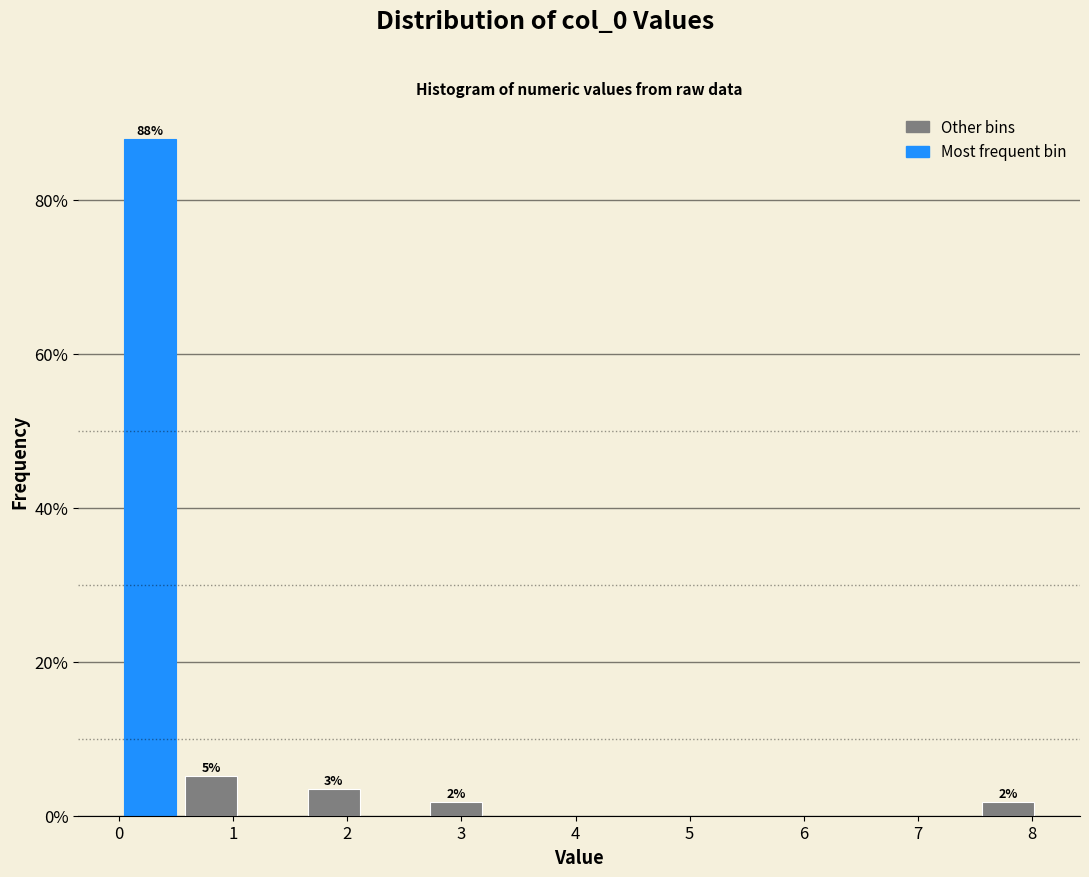

Which range on the x-axis has the tallest bar?

0.0 to 0.5